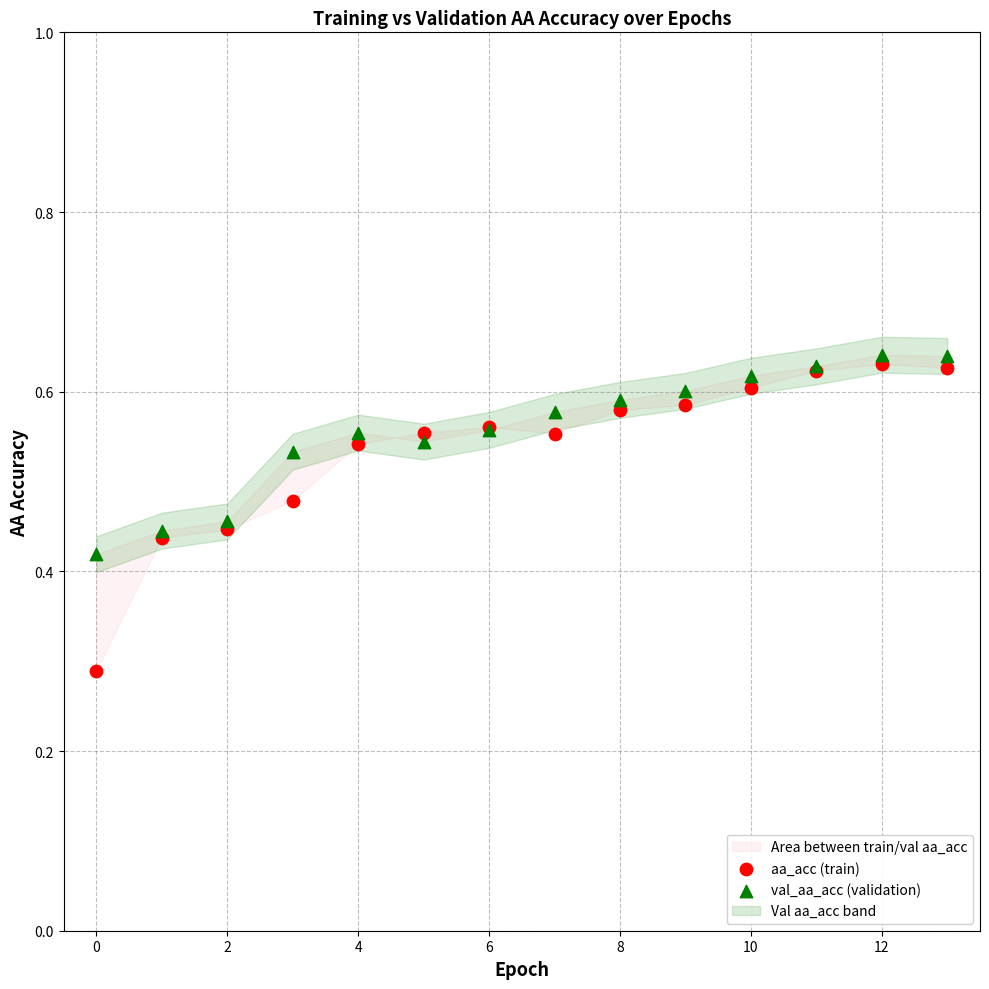

Which series has the largest Y range (max minus min)?

aa_acc (train)